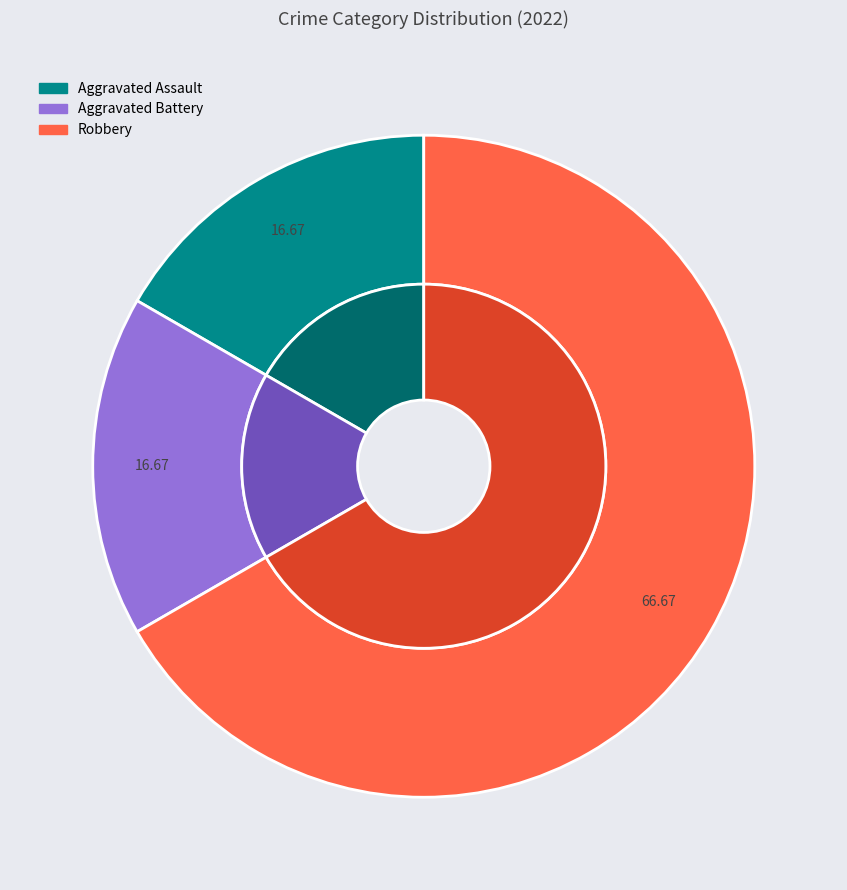

Does Aggravated Assault account for over 50% of the chart?

No